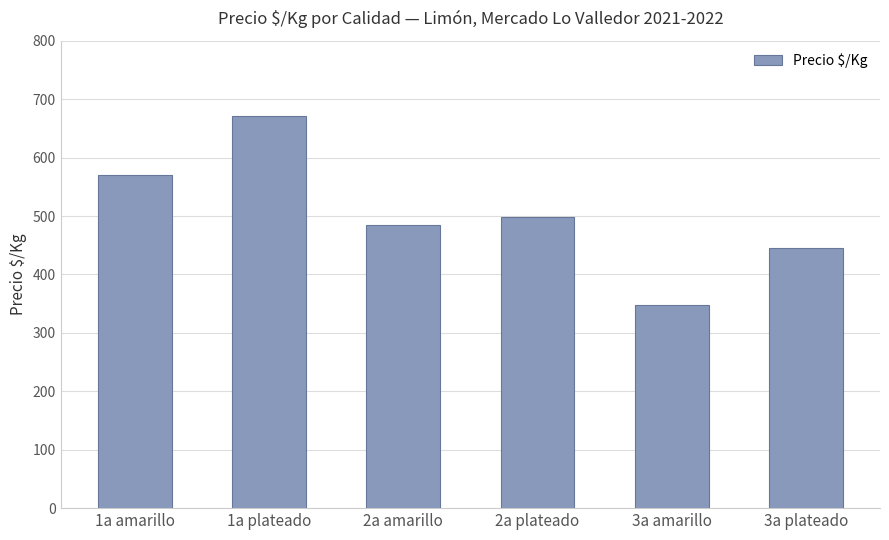

Rank the categories by value from highest to lowest.

1a plateado, 1a amarillo, 2a plateado, 2a amarillo, 3a plateado, 3a amarillo